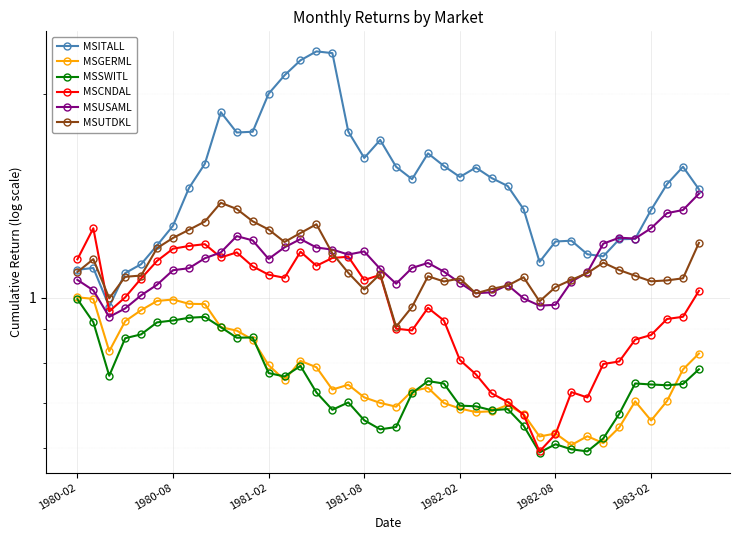

Reading left to right, transcribe all the data shown in this chart.

MSITALL: 1.1	1.1	1.0	1.1	1.1	1.2	1.3	1.5	1.6	1.9	1.8	1.8	2.0	2.1	2.2	2.3	2.3	1.8	1.6	1.7	1.6	1.5	1.6	1.6	1.5	1.6	1.5	1.5	1.4	1.1	1.2	1.2	1.2	1.2	1.2	1.2	1.3	1.5	1.6	1.4
MSGERML: 1.0	1.0	0.8	0.9	1.0	1.0	1.0	1.0	1.0	0.9	0.9	0.9	0.8	0.8	0.8	0.8	0.7	0.7	0.7	0.7	0.7	0.7	0.7	0.7	0.7	0.7	0.7	0.7	0.7	0.6	0.6	0.6	0.6	0.6	0.6	0.7	0.7	0.7	0.8	0.8
MSSWITL: 1.0	0.9	0.8	0.9	0.9	0.9	0.9	0.9	0.9	0.9	0.9	0.9	0.8	0.8	0.8	0.7	0.7	0.7	0.7	0.6	0.6	0.7	0.8	0.7	0.7	0.7	0.7	0.7	0.6	0.6	0.6	0.6	0.6	0.6	0.7	0.7	0.7	0.7	0.7	0.8
MSCNDAL: 1.1	1.3	1.0	1.0	1.1	1.1	1.2	1.2	1.2	1.1	1.2	1.1	1.1	1.1	1.2	1.1	1.1	1.2	1.1	1.1	0.9	0.9	1.0	0.9	0.8	0.8	0.7	0.7	0.7	0.6	0.6	0.7	0.7	0.8	0.8	0.9	0.9	0.9	0.9	1.0
MSUSAML: 1.1	1.0	0.9	1.0	1.0	1.0	1.1	1.1	1.1	1.2	1.2	1.2	1.1	1.2	1.2	1.2	1.2	1.2	1.2	1.1	1.0	1.1	1.1	1.1	1.1	1.0	1.0	1.0	1.0	1.0	1.0	1.1	1.1	1.2	1.2	1.2	1.3	1.3	1.3	1.4
MSUTDKL: 1.1	1.1	1.0	1.1	1.1	1.2	1.2	1.3	1.3	1.4	1.4	1.3	1.3	1.2	1.2	1.3	1.2	1.1	1.0	1.1	0.9	1.0	1.1	1.1	1.1	1.0	1.0	1.0	1.1	1.0	1.0	1.1	1.1	1.1	1.1	1.1	1.1	1.1	1.1	1.2